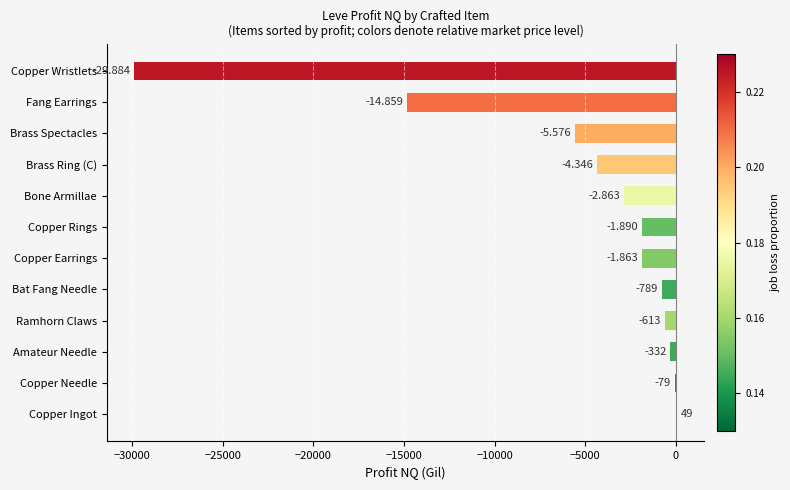

What is the maximum value shown in the chart?

48.7